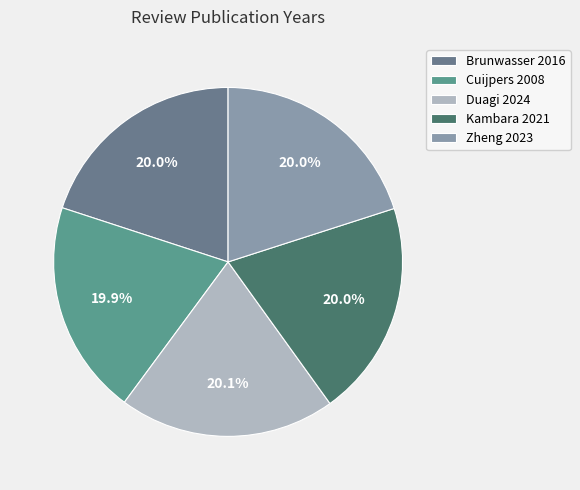

Count the number of slices in the pie.

5